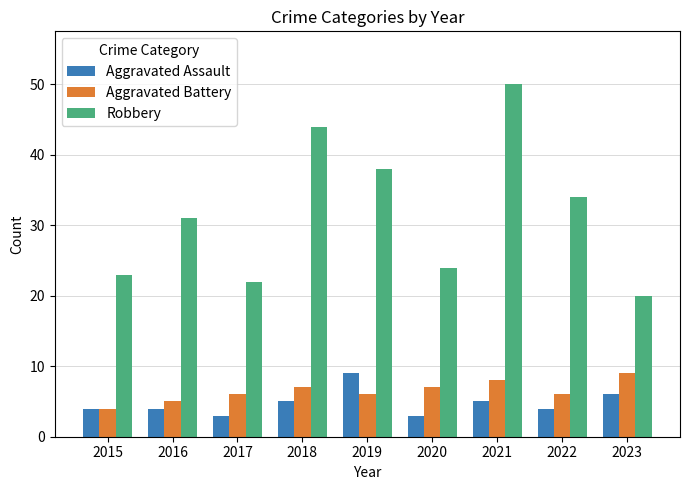

At which label is Aggravated Assault closest to 6?

2023